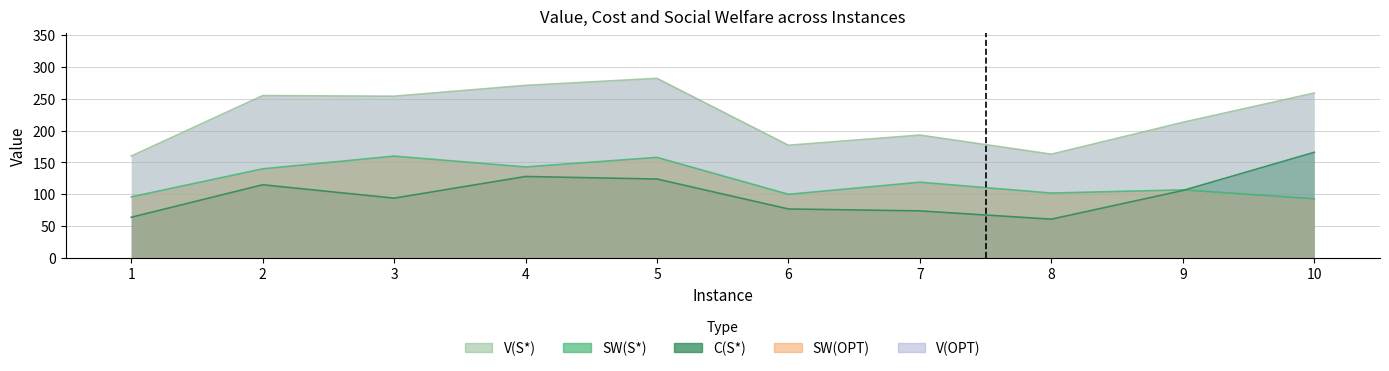

Where is the first local maximum for C(S*)?

2